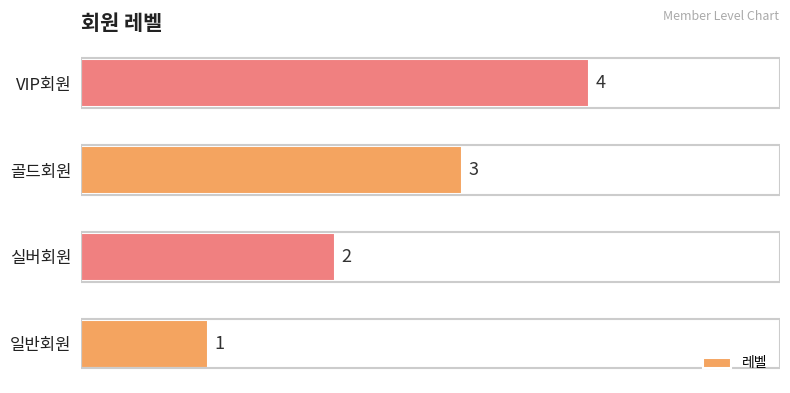

At which category does the chart reach its peak across all series?

VIP회원